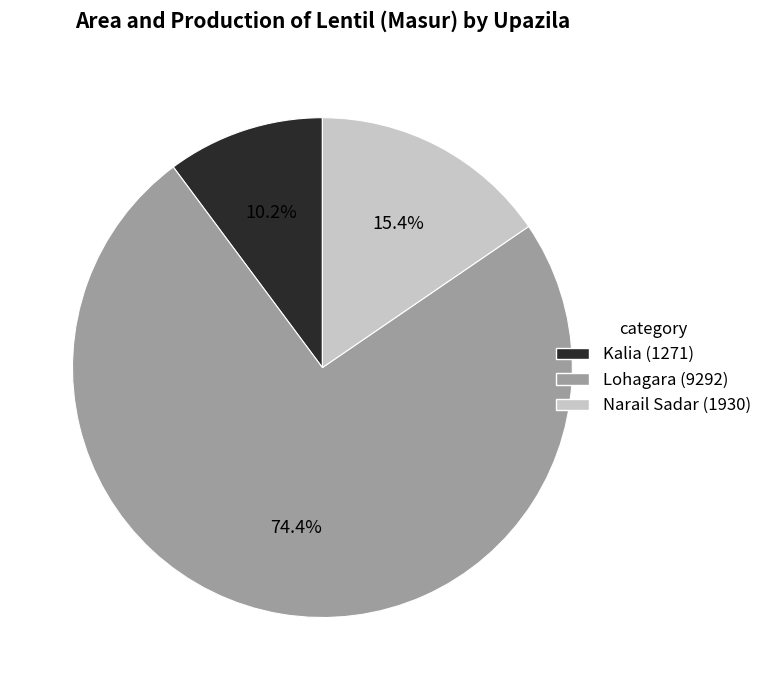

What is the majority slice?

Lohagara